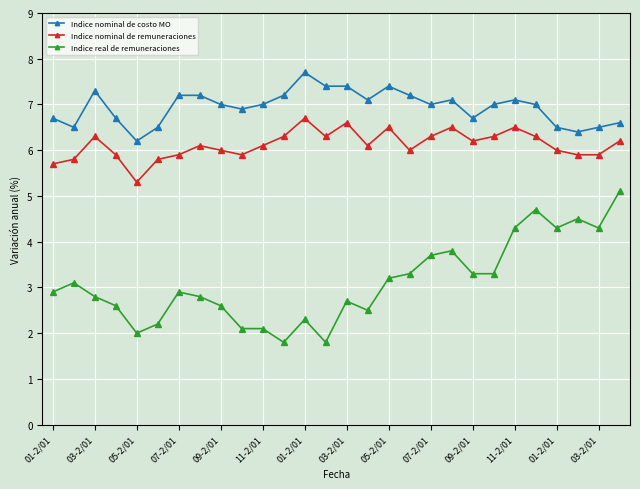

Rank the series by their maximum value, from highest to lowest.

Indice nominal de costo MO, Indice nominal de remuneraciones, Indice real de remuneraciones